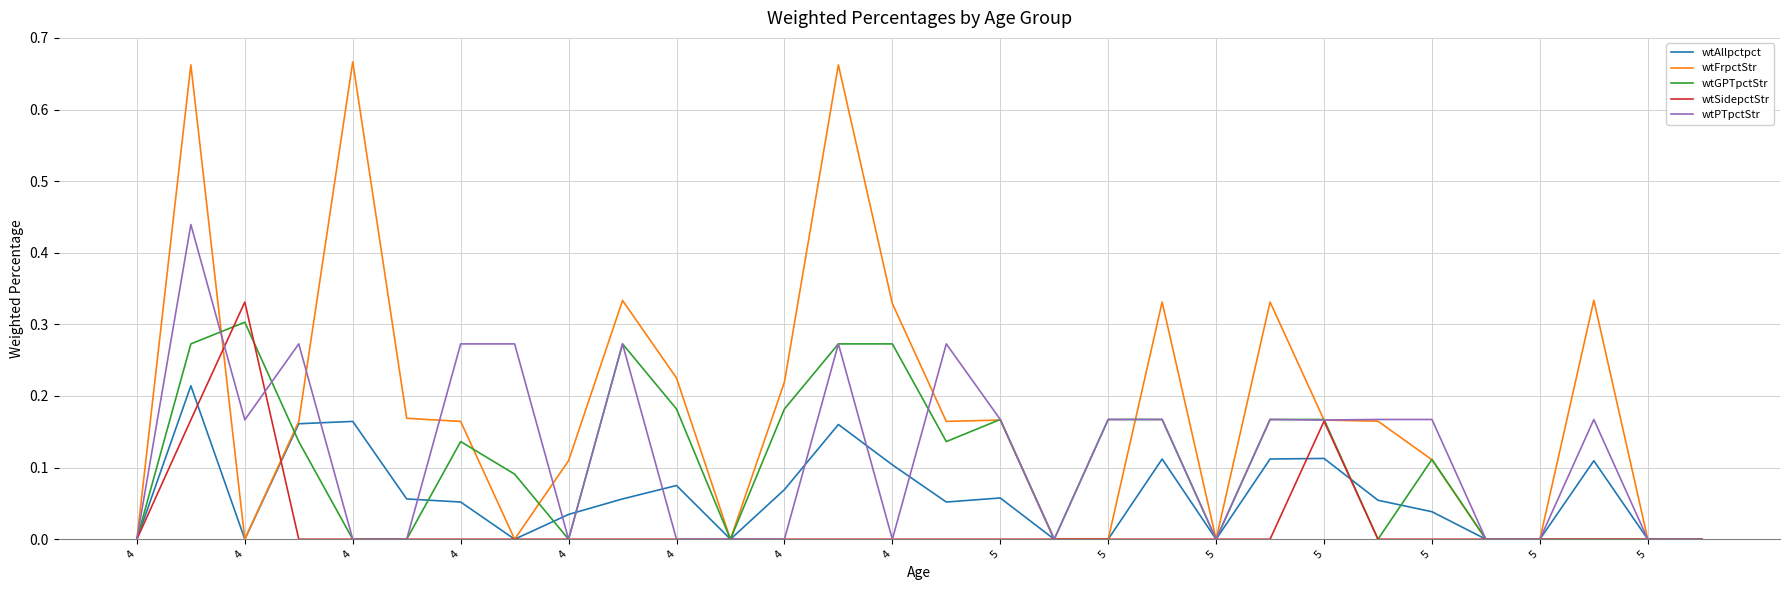

Which series has the largest total across all categories?

wtFrpctStr